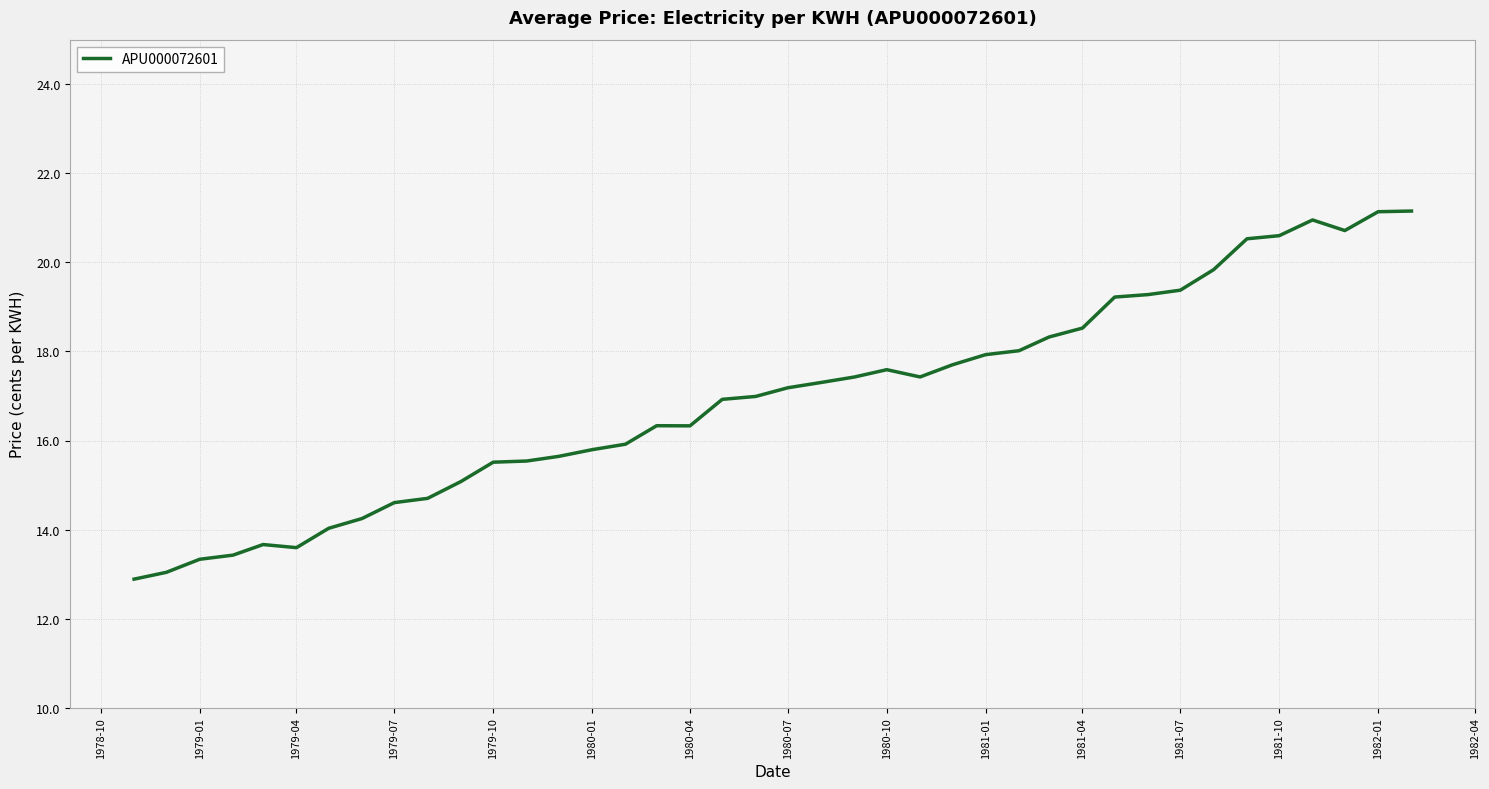

What is the difference between the maximum and minimum values?

8.3